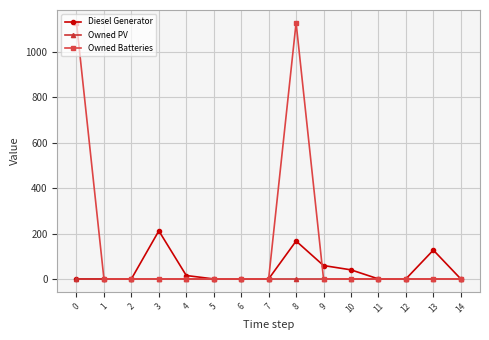

List the series in order of their overall mean, lowest first.

Owned PV, Diesel Generator, Owned Batteries